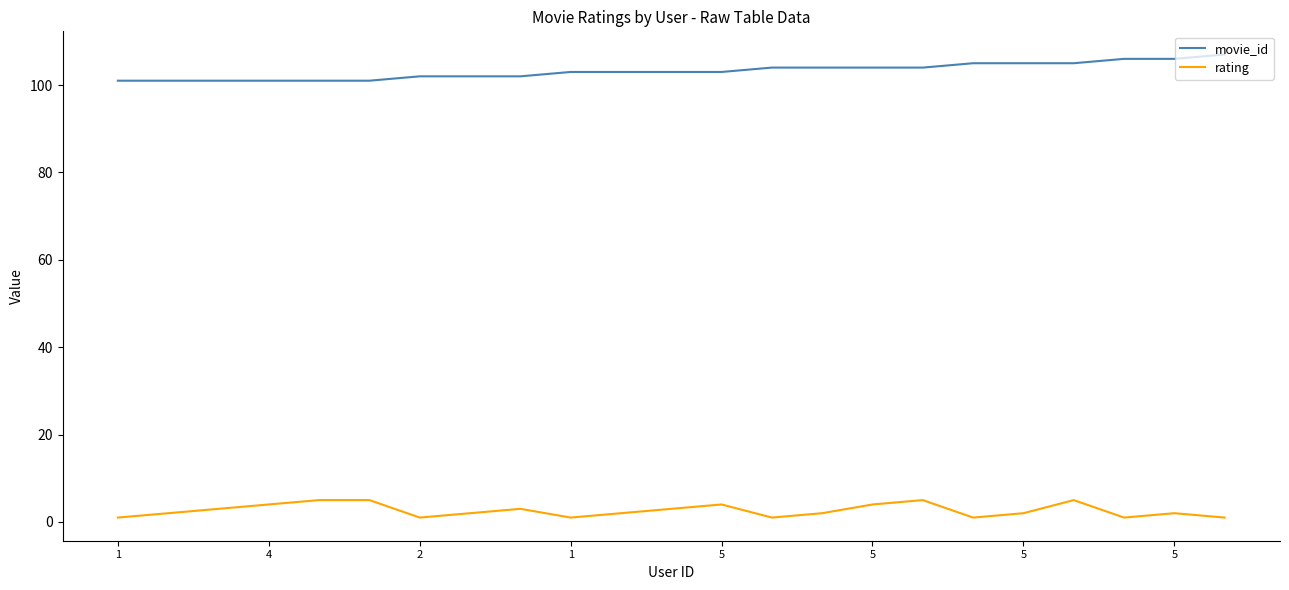

Rank the series by their average value, from lowest to highest.

rating, movie_id